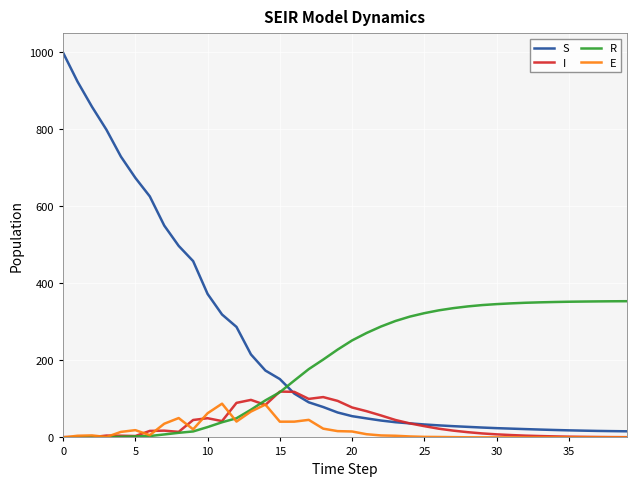

Which series has the largest total across all categories?

S